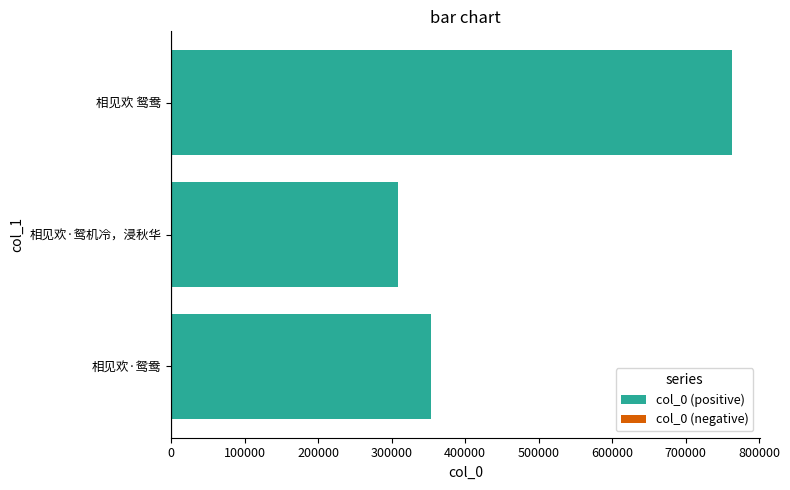

What is the smallest value displayed?

308548